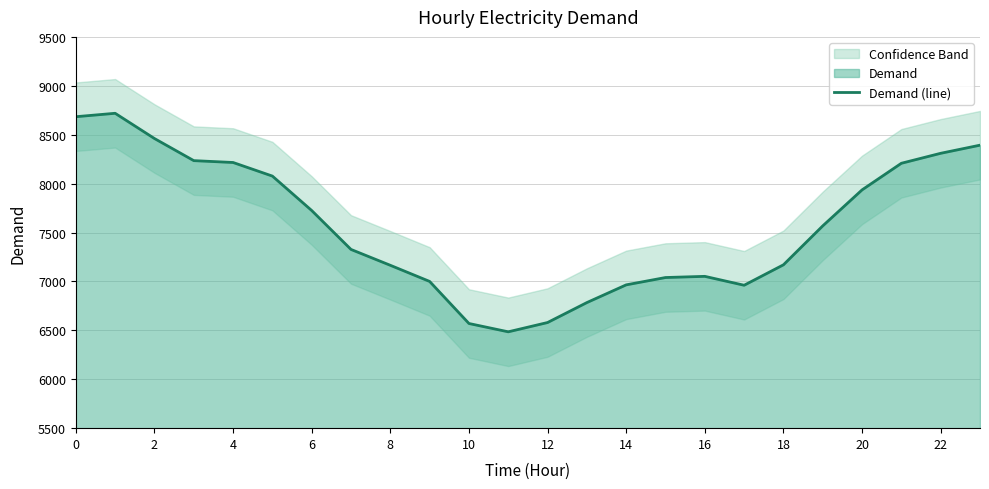

The value of Demand (line) at 22 is 2408. True or false?

False